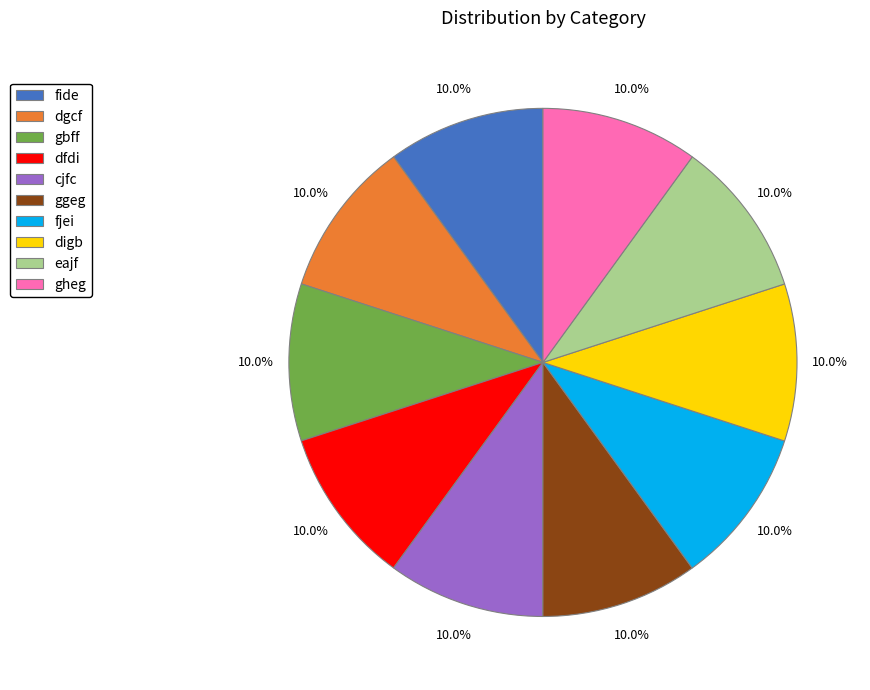

How many slices are in this pie chart?

10